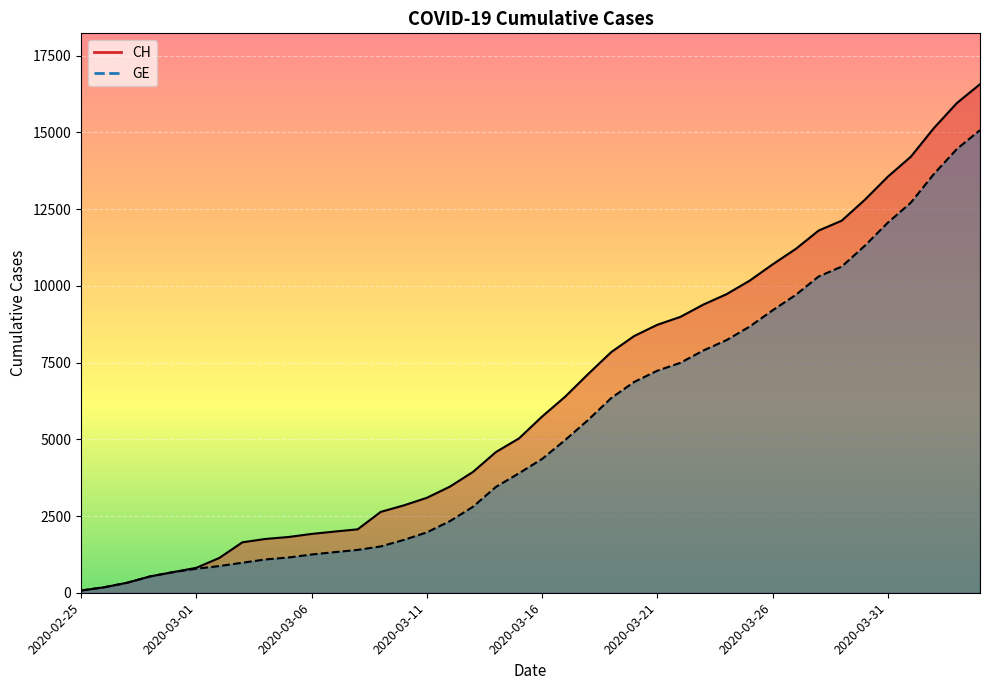

Which series has the widest spread of values?

CH